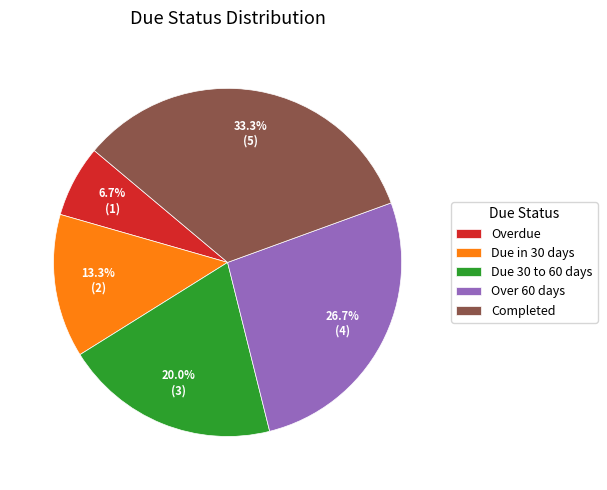

Which category has the smallest portion of the pie?

Overdue